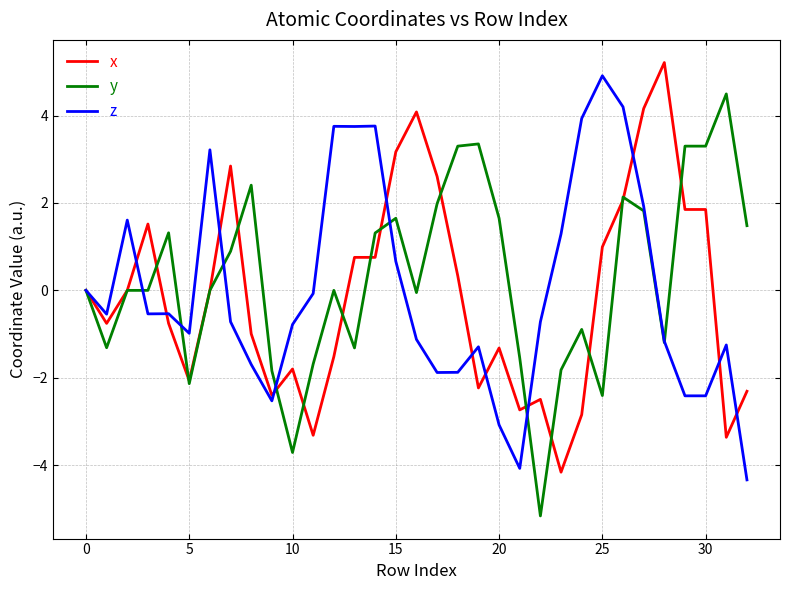

True or false: x and y cross at least once.

True